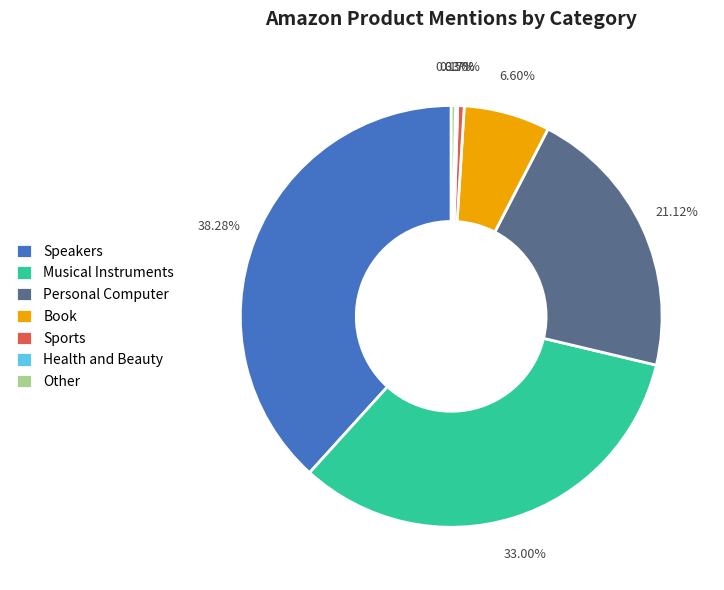

The Personal Computer slice represents 21% of the pie. True or false?

True